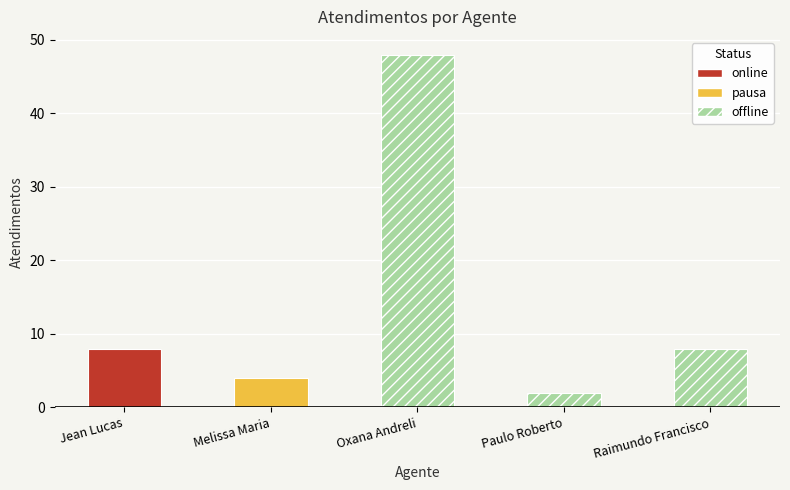

Reading right to left, what are all the values shown in this chart?

Raimundo Francisco Taborda=8	Paulo Roberto da Silva Junior=2	Oxana Andreli da Silva=48	Melissa Maria Caleffi Zechini=4	Jean Lucas Ferreira=8